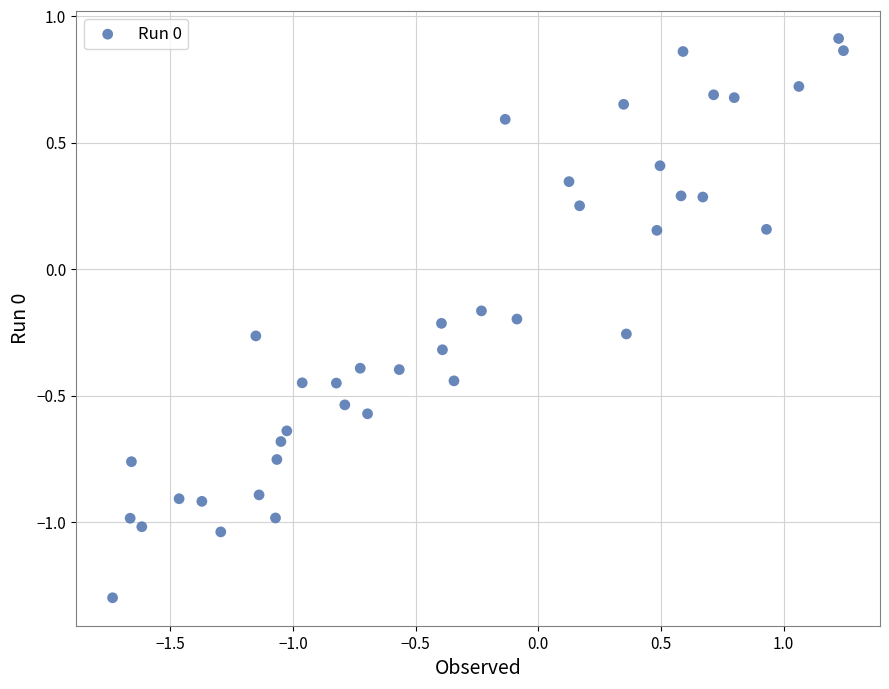

What is the range of Y values (max minus min)?

2.2